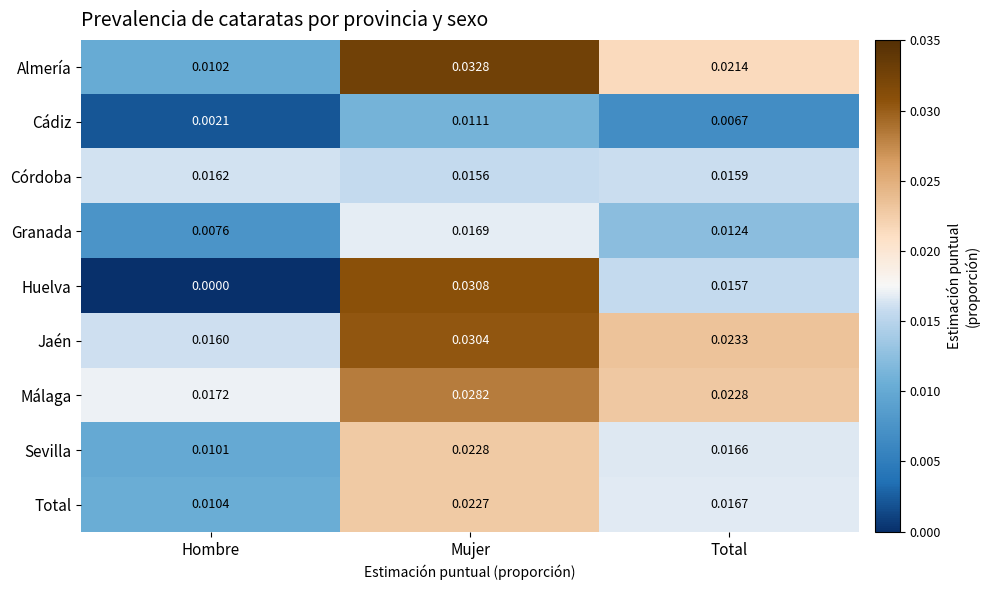

At which label does Total reach its peak?

Mujer